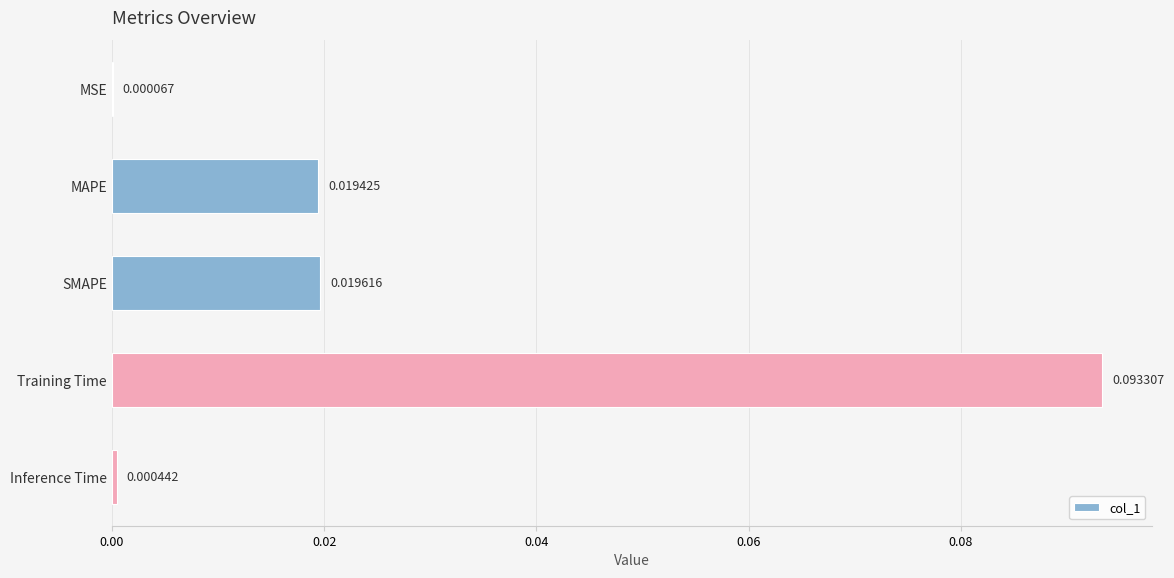

At which label is the value closest to 0?

MSE